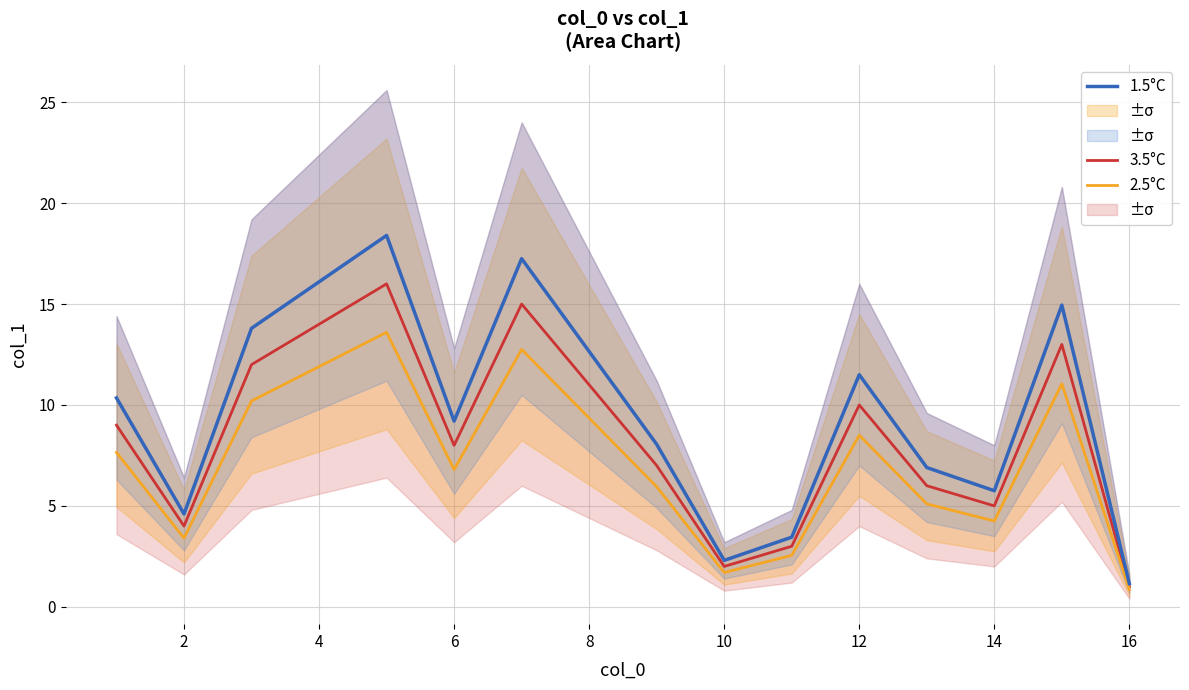

How many lines are shown in the chart?

3